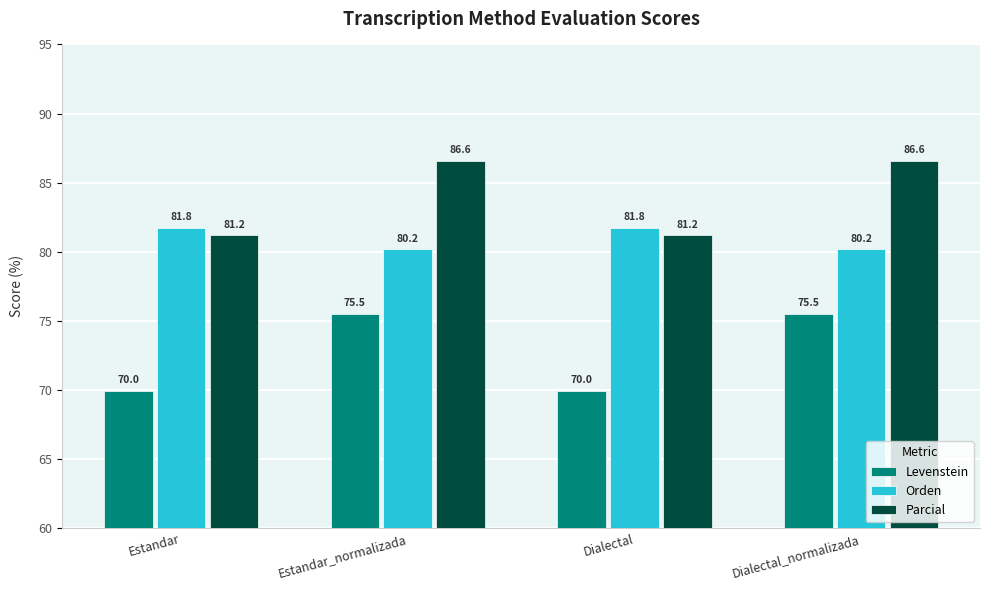

Which series has the widest spread of values?

Levenstein